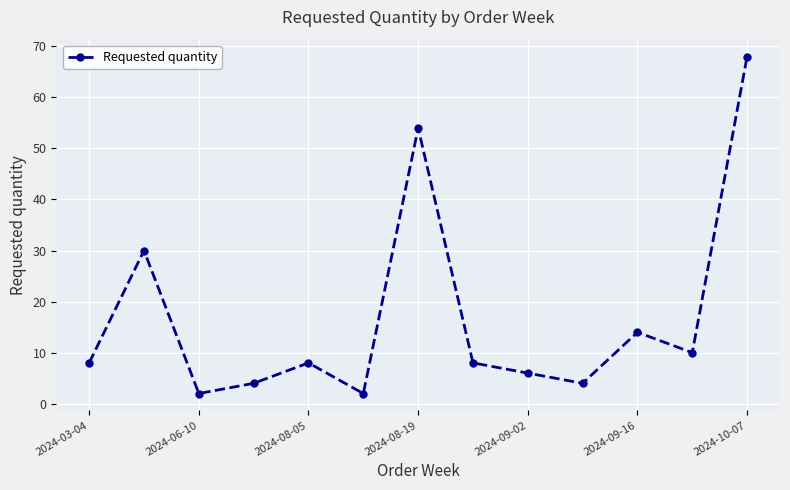

What is the sum of all values?

218